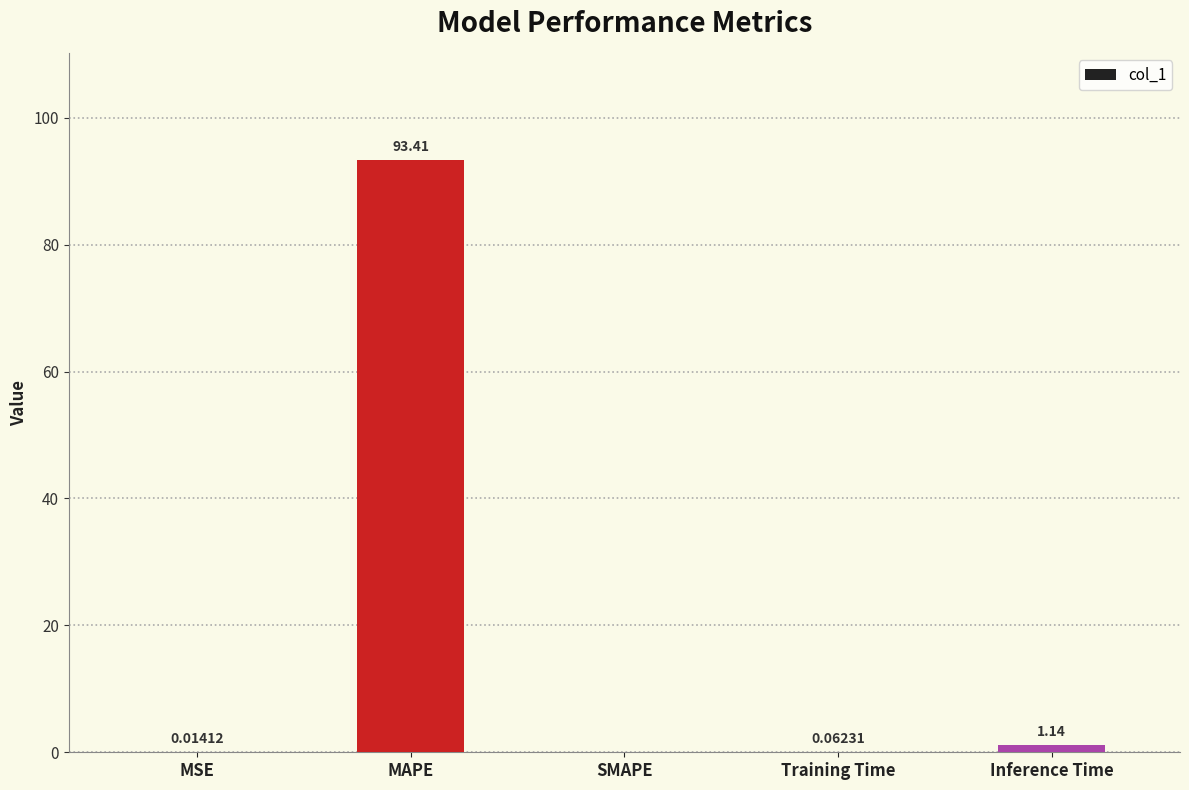

The value at MAPE is 142.2. True or false?

False